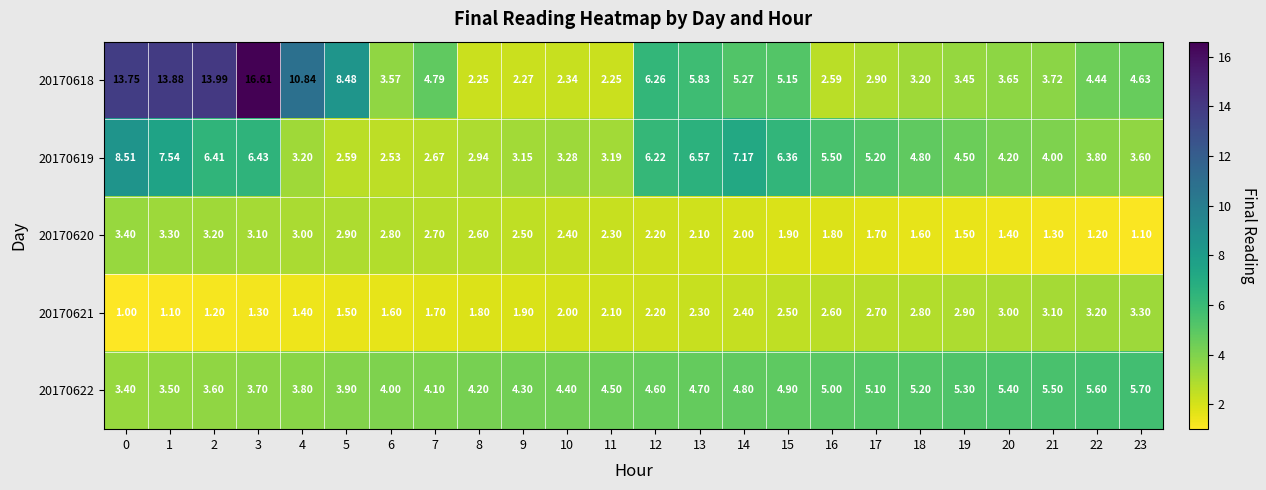

At which category is the sum across all series the highest?

3